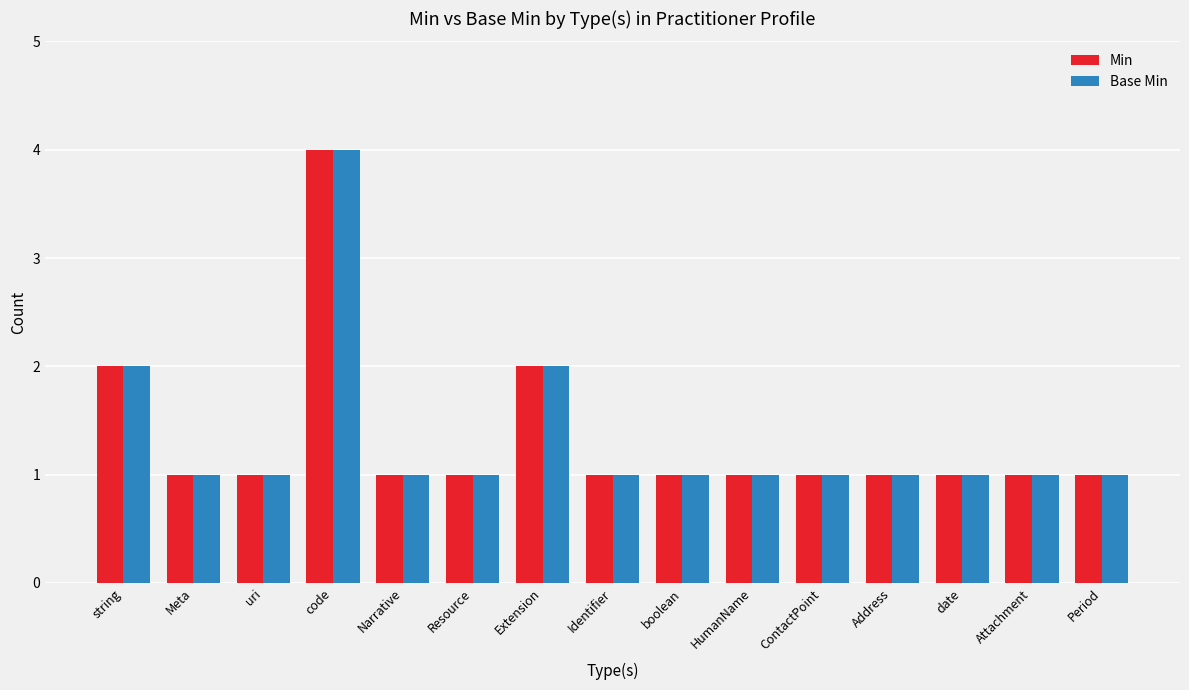

Read the Min value at code.

4